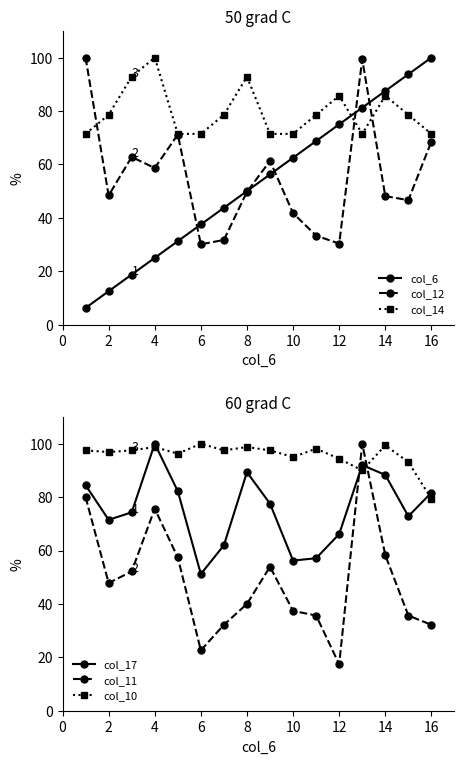

Is it true that col_14 equals 148.3 at 14?

False